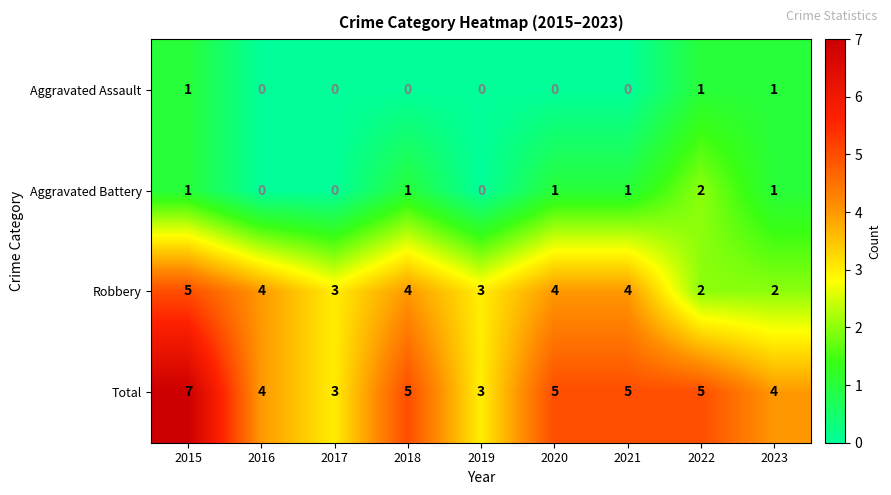

At which category is the sum across all series the highest?

2015